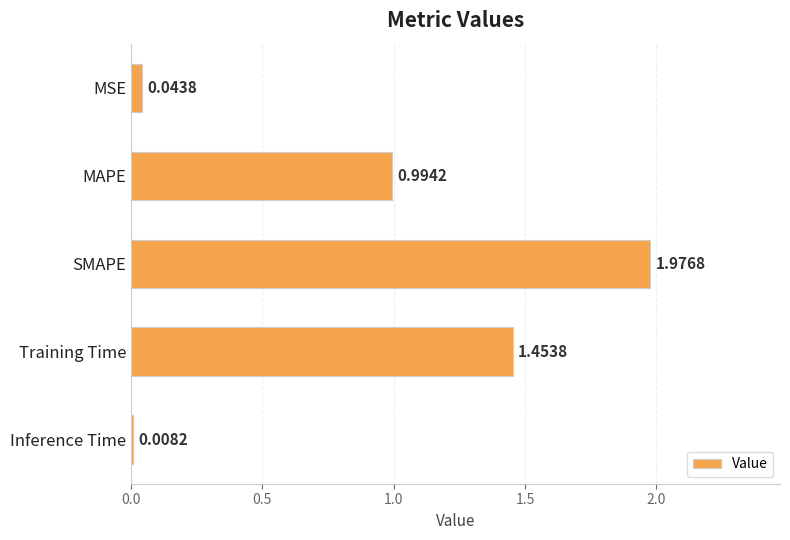

What is the average value?

0.9